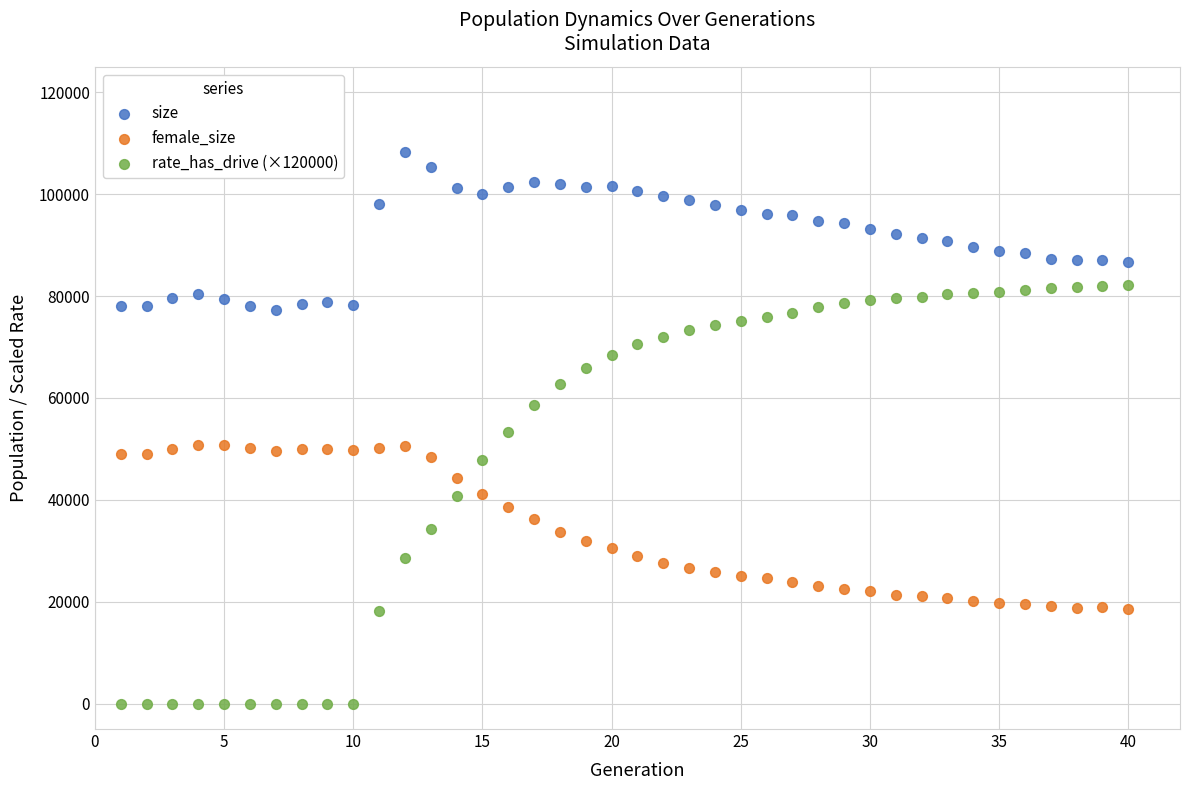

What are all the series names shown in the legend?

size, female_size, rate_has_drive (×120000)